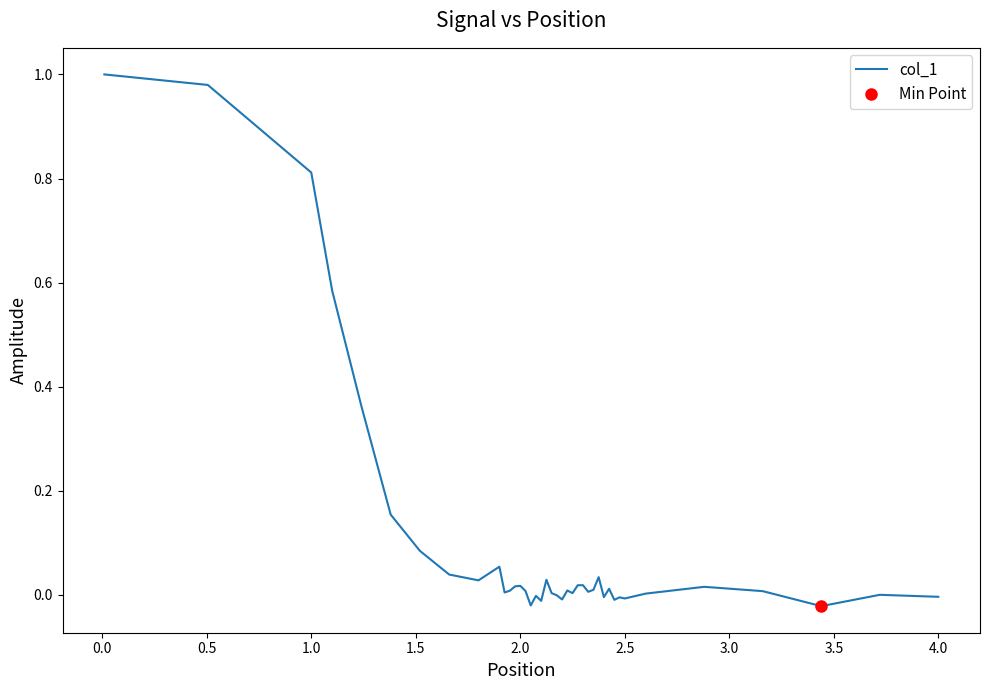

How many points are lower than both their immediate neighbors (excluding endpoints)?

11